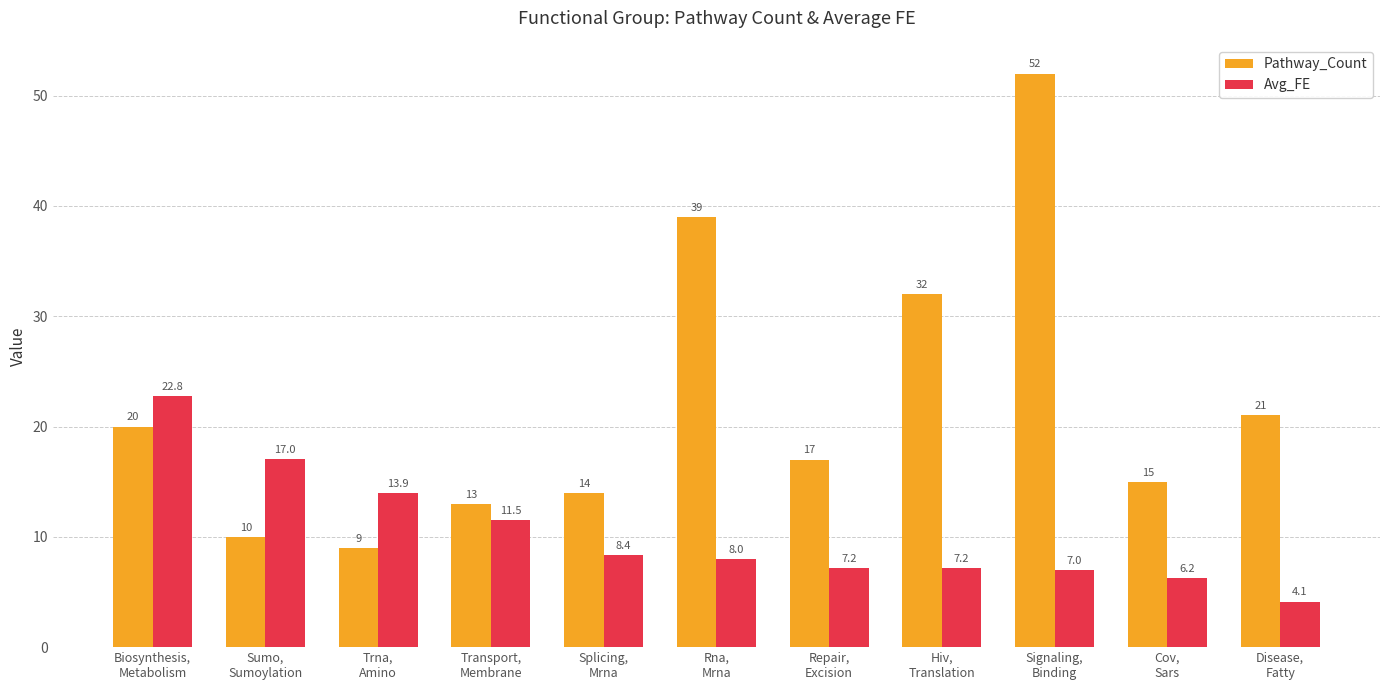

Count the number of data series in this chart.

2